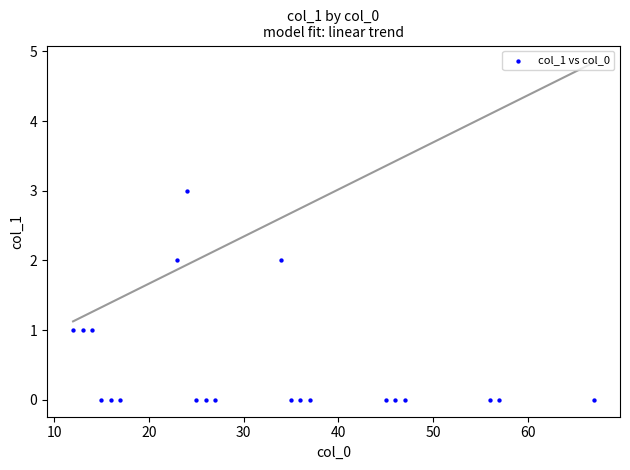

What is the range of X values (max minus min)?

55